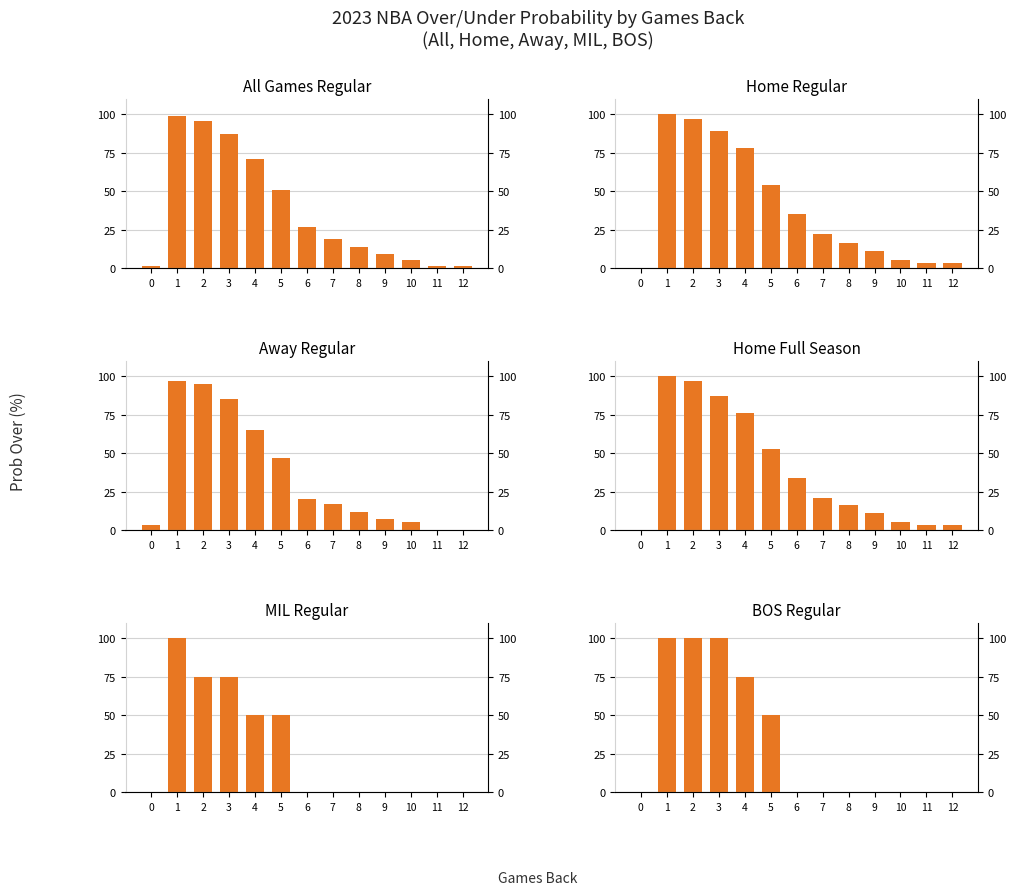

Reading left to right, transcribe all the data shown in this chart.

all 2023 regular prob over: 0=1	1=99	2=96	3=87	4=71	5=51	6=27	7=19	8=14	9=9	10=5	11=1	12=1
home 2023 regular prob over: 0=0	1=100	2=97	3=89	4=78	5=54	6=35	7=22	8=16	9=11	10=5	11=3	12=3
away 2023 regular prob over: 0=3	1=97	2=95	3=85	4=65	5=47	6=20	7=17	8=12	9=7	10=5	11=0	12=0
home 2023 full prob over: 0=0	1=100	2=97	3=87	4=76	5=53	6=34	7=21	8=16	9=11	10=5	11=3	12=3
mil 2023 regular prob over: 0=0	1=100	2=75	3=75	4=50	5=50	6=0	7=0	8=0	9=0	10=0	11=0	12=0
bos 2023 regular prob over: 0=0	1=100	2=100	3=100	4=75	5=50	6=0	7=0	8=0	9=0	10=0	11=0	12=0